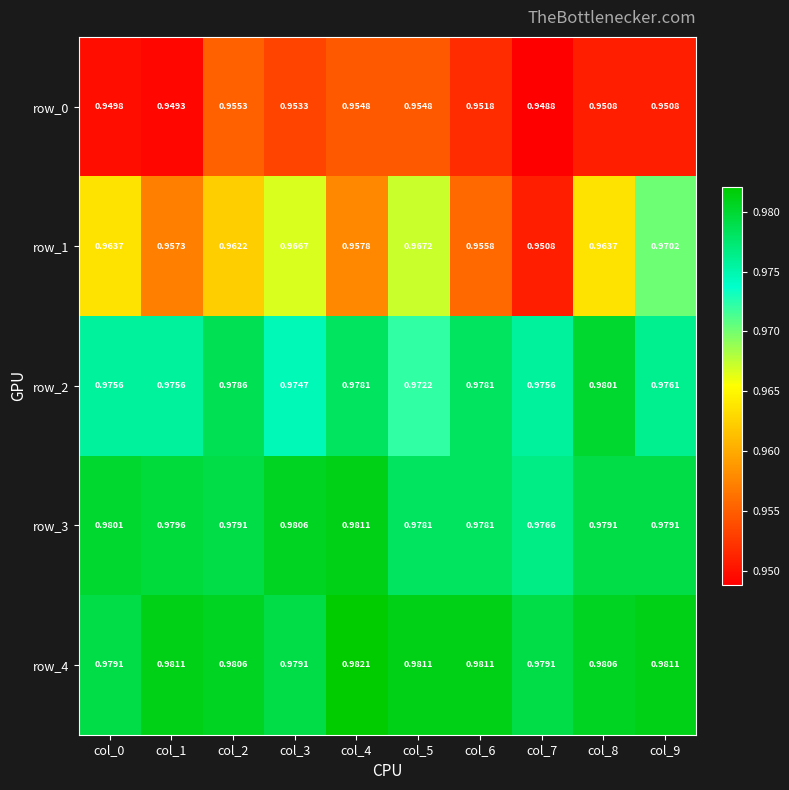

Between col_1 and col_7, which series saw the biggest shift?

row_1